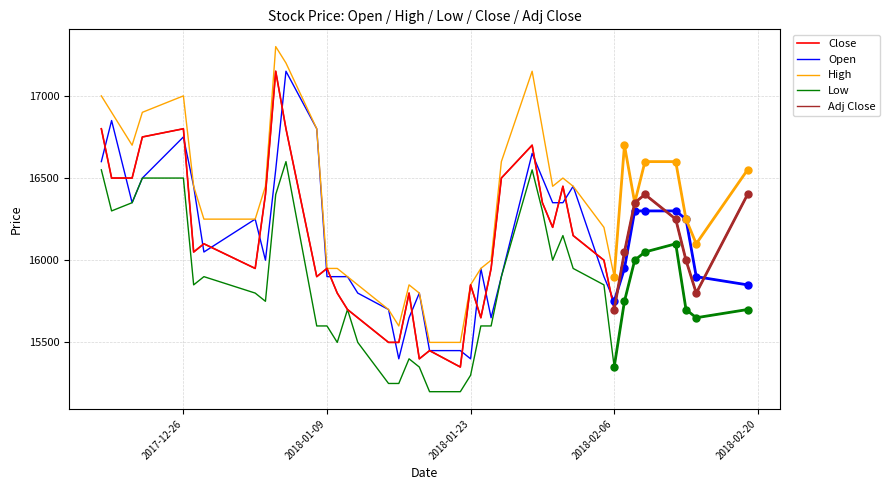

The value of Open at 16 is 10402. True or false?

False